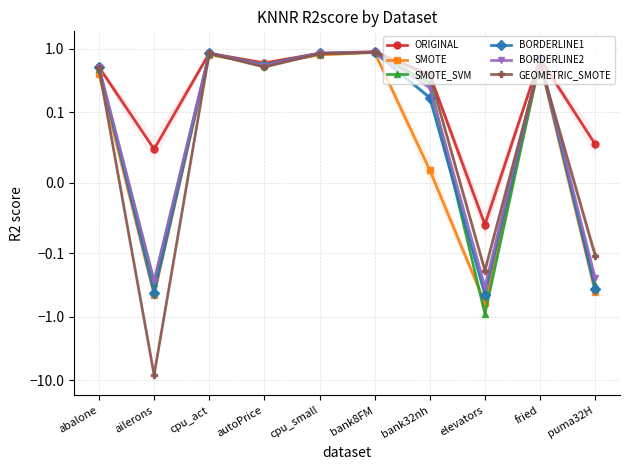

What is the value of the SMOTE point at the 8th from the left?

-0.6